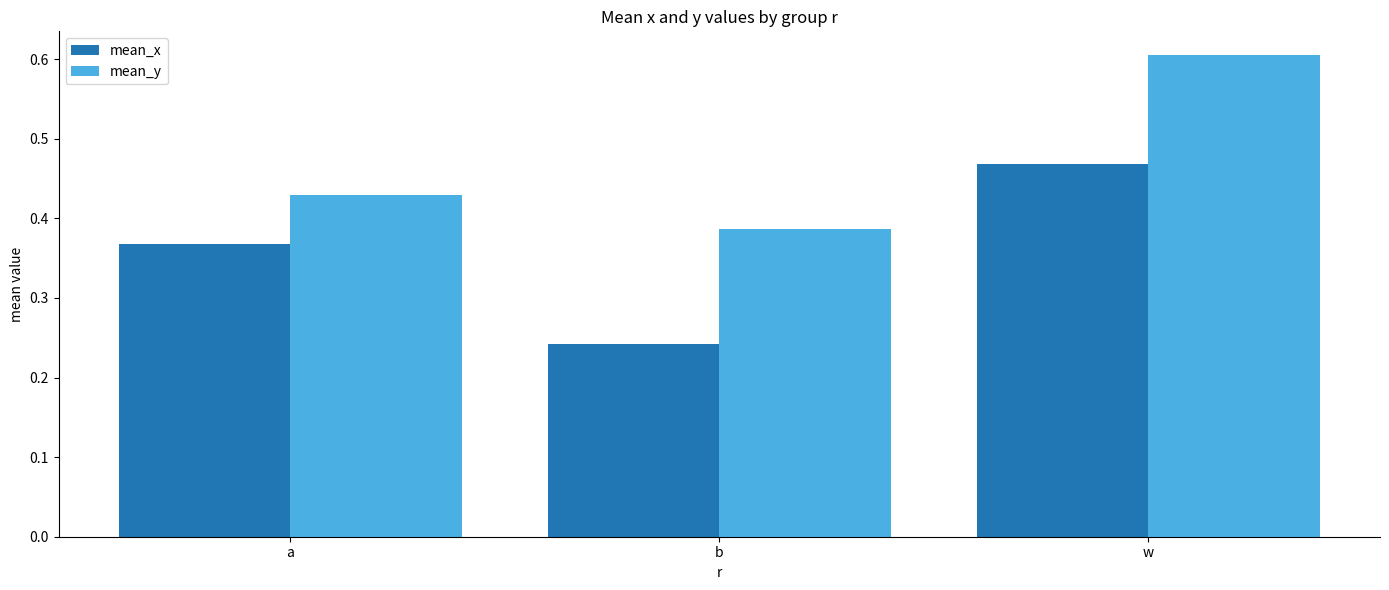

How many mean_y values are between 0 and 1?

3